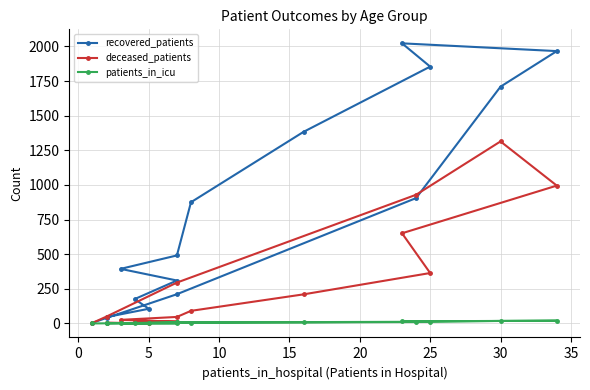

What is the value of the deceased_patients point at the 16th from the left?

26